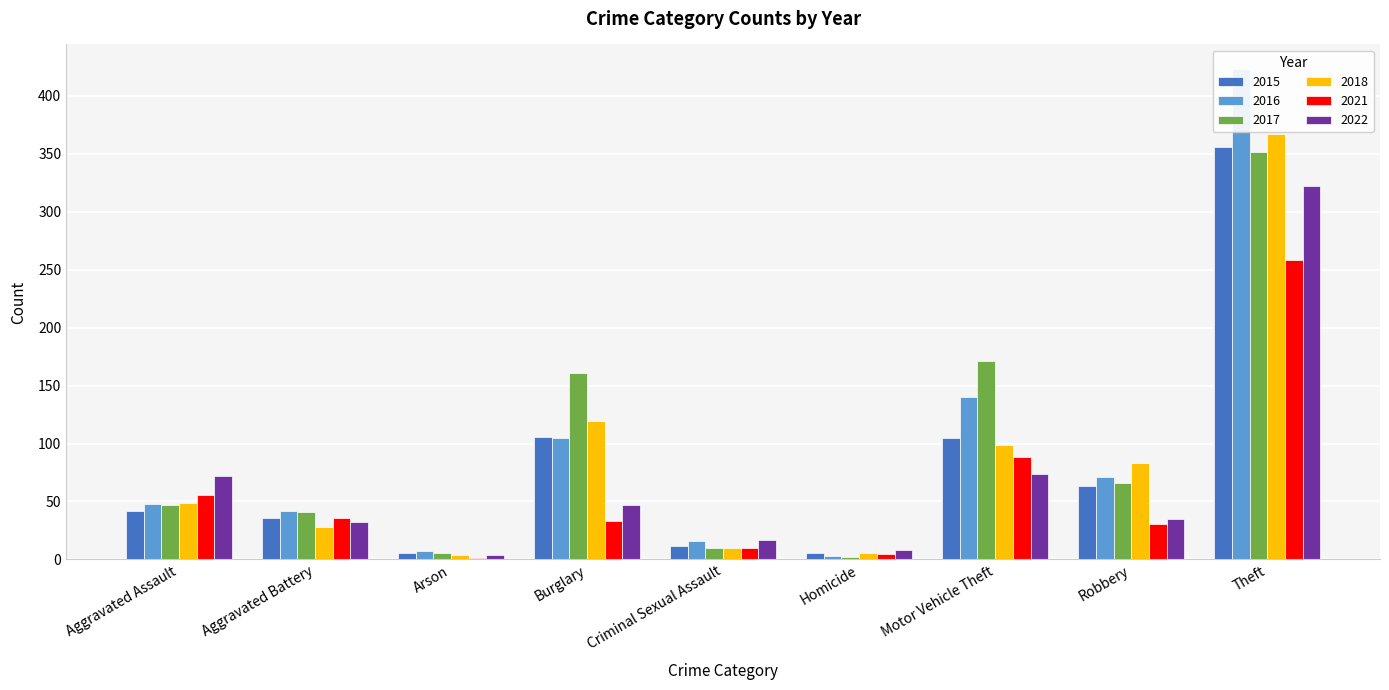

The 2018 series shows 6 at Homicide. True or false?

True